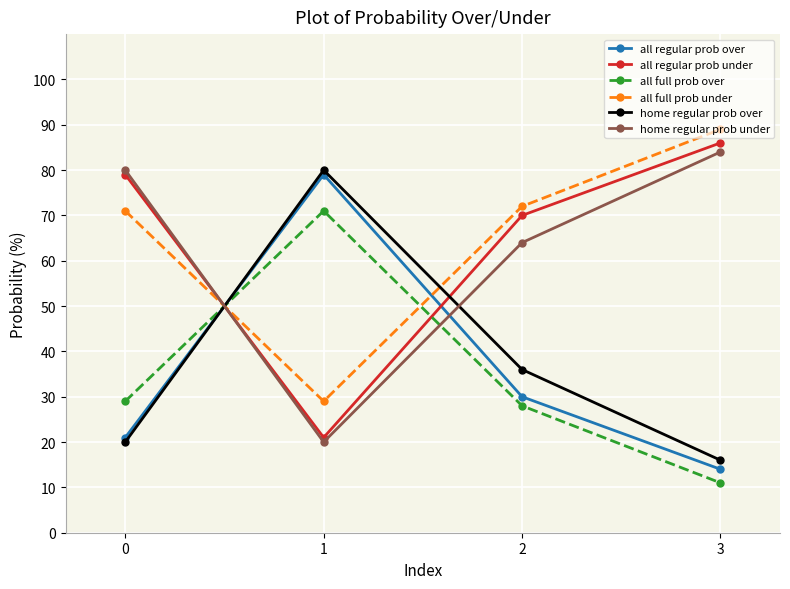

What is the spread (max minus min) of values at 0?

60